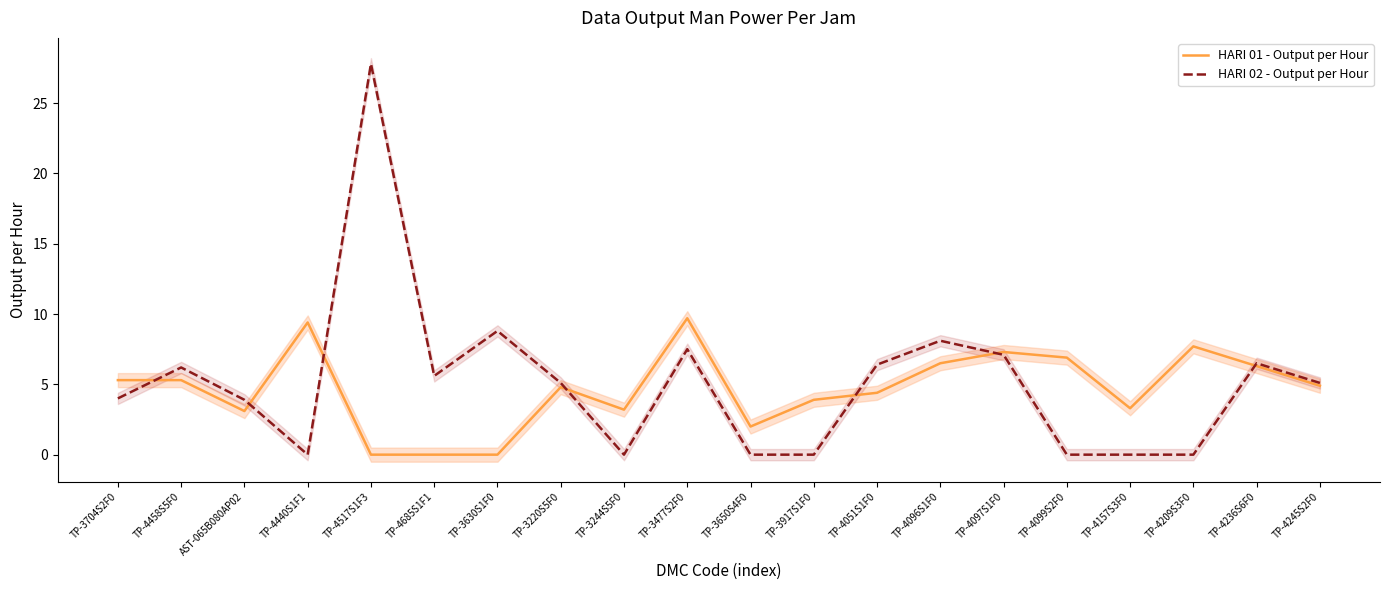

What is the value of the HARI 01 - Output per Hour point at the 14th from the left?

6.5